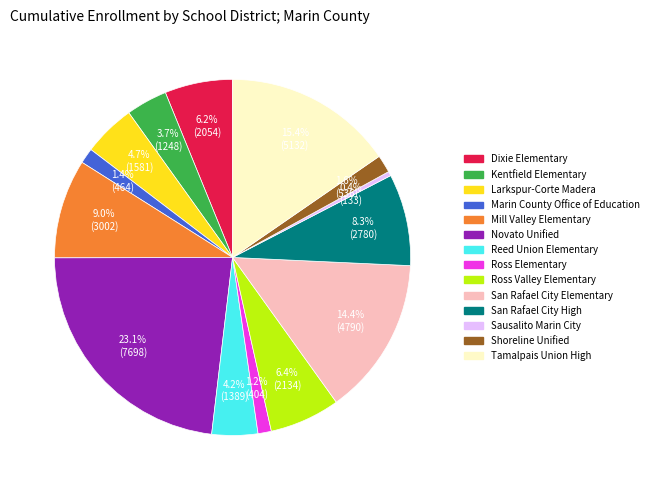

Combined, what portion of the pie is San Rafael City Elementary and Sausalito Marin City?

14.8%